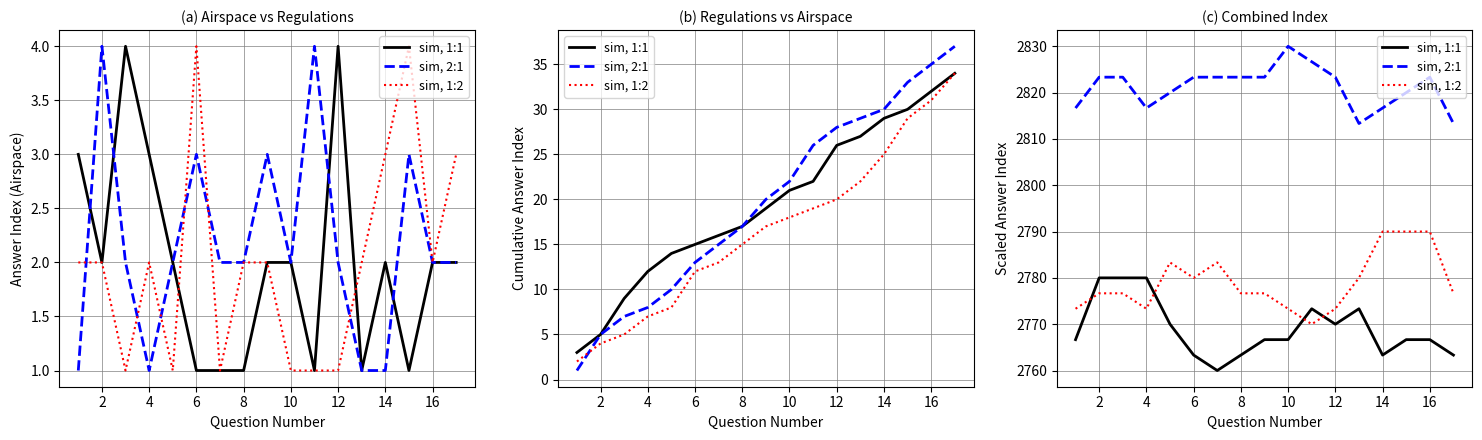

Reading left to right, extract all data points from this chart.

sim, 1:1: 2766.7	2780.0	2780.0	2780.0	2770.0	2763.3	2760.0	2763.3	2766.7	2766.7	2773.3	2770.0	2773.3	2763.3	2766.7	2766.7	2763.3
sim, 2:1: 2816.7	2823.3	2823.3	2816.7	2820.0	2823.3	2823.3	2823.3	2823.3	2830.0	2826.7	2823.3	2813.3	2816.7	2820.0	2823.3	2813.3
sim, 1:2: 2773.3	2776.7	2776.7	2773.3	2783.3	2780.0	2783.3	2776.7	2776.7	2773.3	2770.0	2773.3	2780.0	2790.0	2790.0	2790.0	2776.7